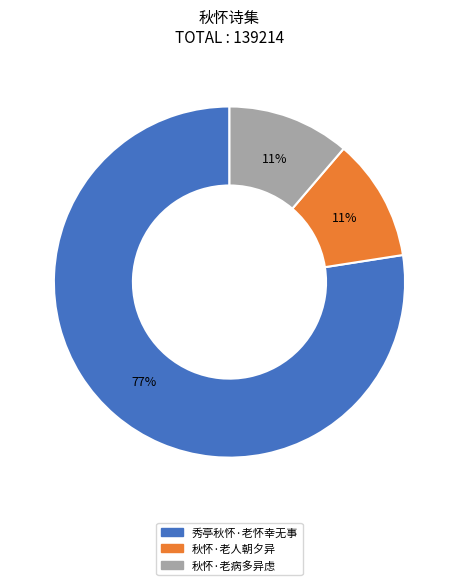

What percentage is the 秋怀·老人朝夕异 slice, to the nearest percent?

11%